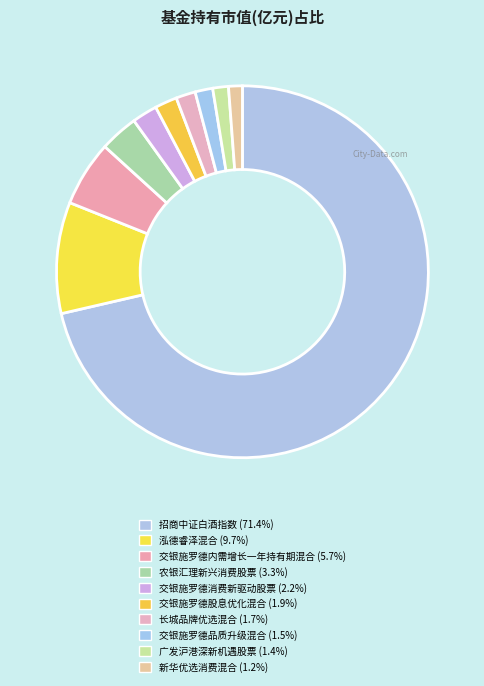

To the nearest percent, what portion does 广发沪港深新机遇股票 represent?

1%